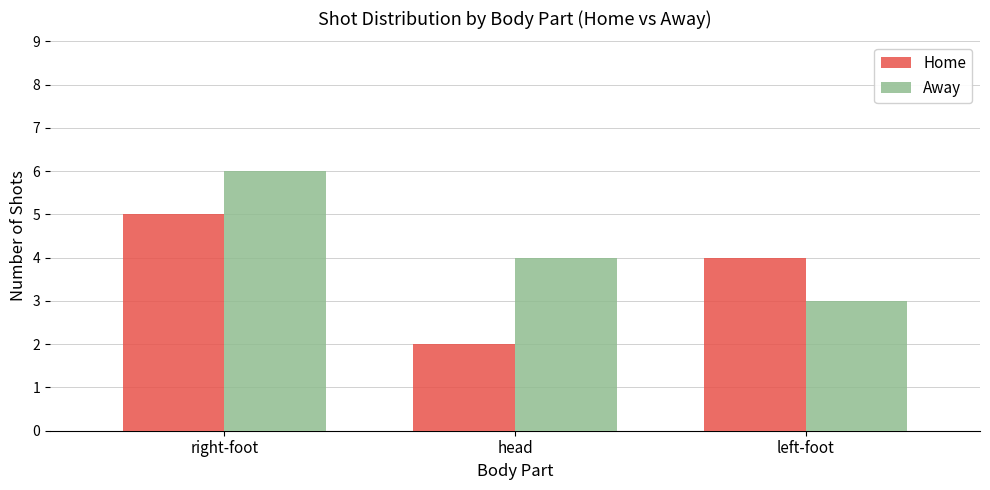

What is the value of the Home bar at the 3rd from the left?

4